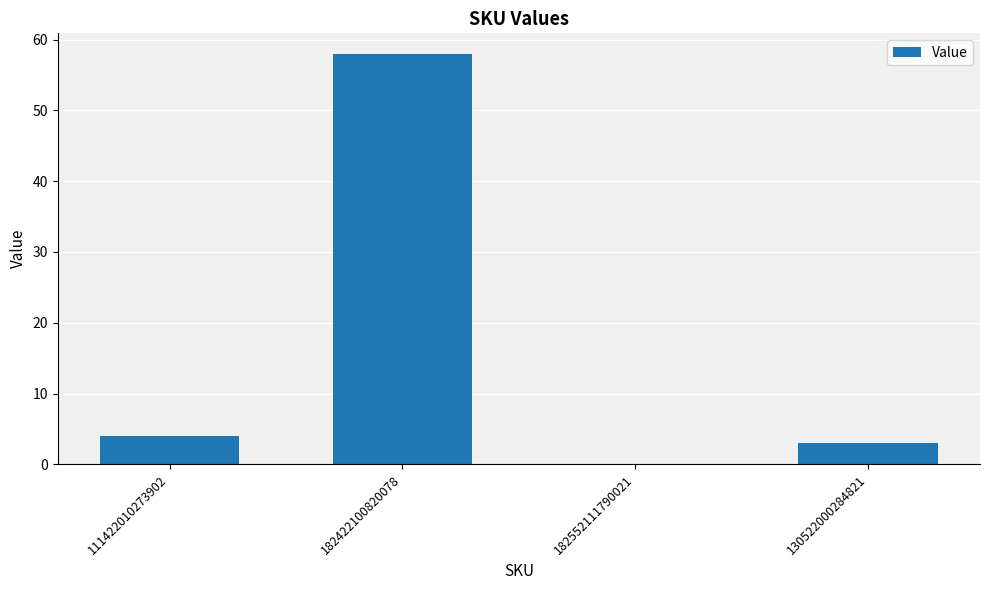

The value at 182552111790021 is 18. True or false?

False